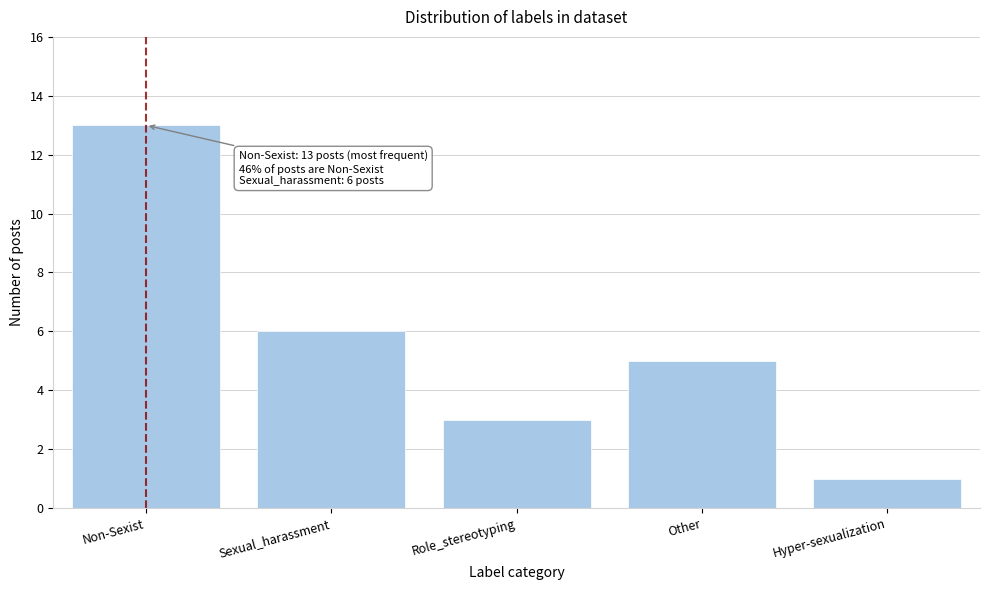

Reading right to left, transcribe all the data shown in this chart.

Hyper-sexualization=1	Other=5	Role_stereotyping=3	Sexual_harassment=6	Non-Sexist=13